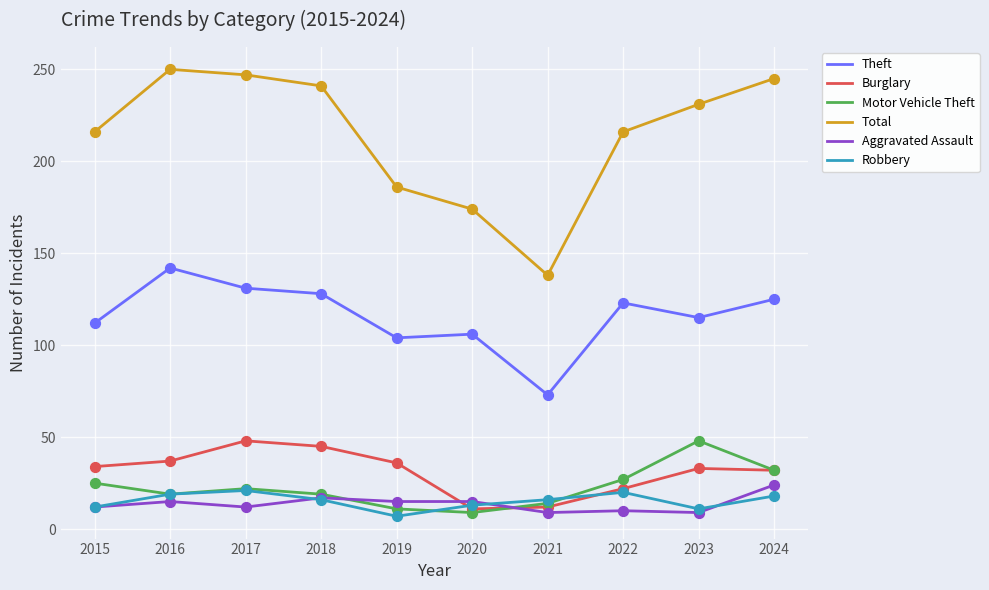

Which series has the largest range (max minus min)?

Total